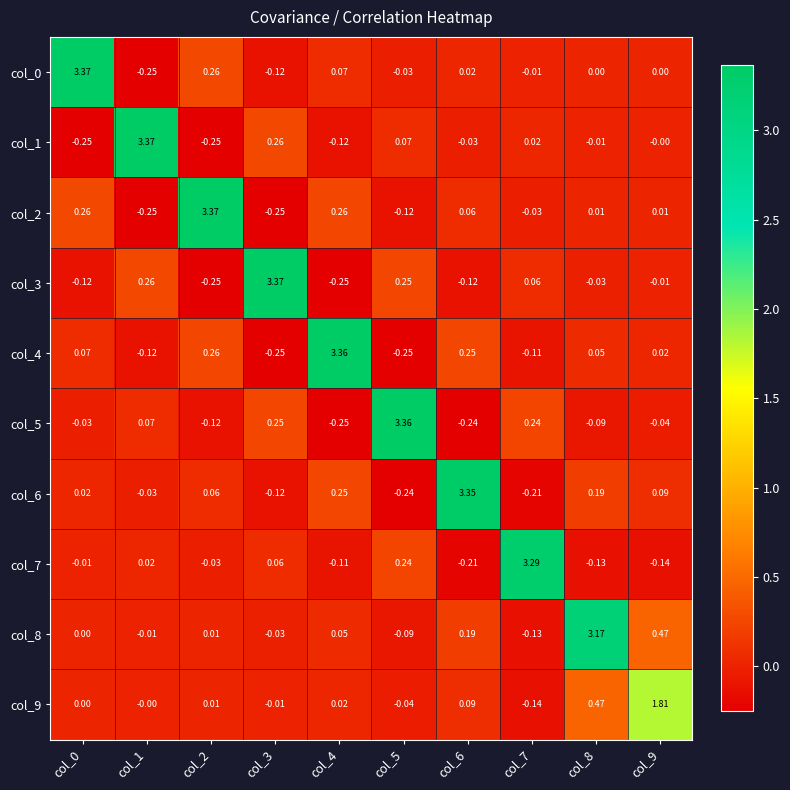

Is the value of col_9 at col_2 greater than the value of col_3 at col_0?

Yes